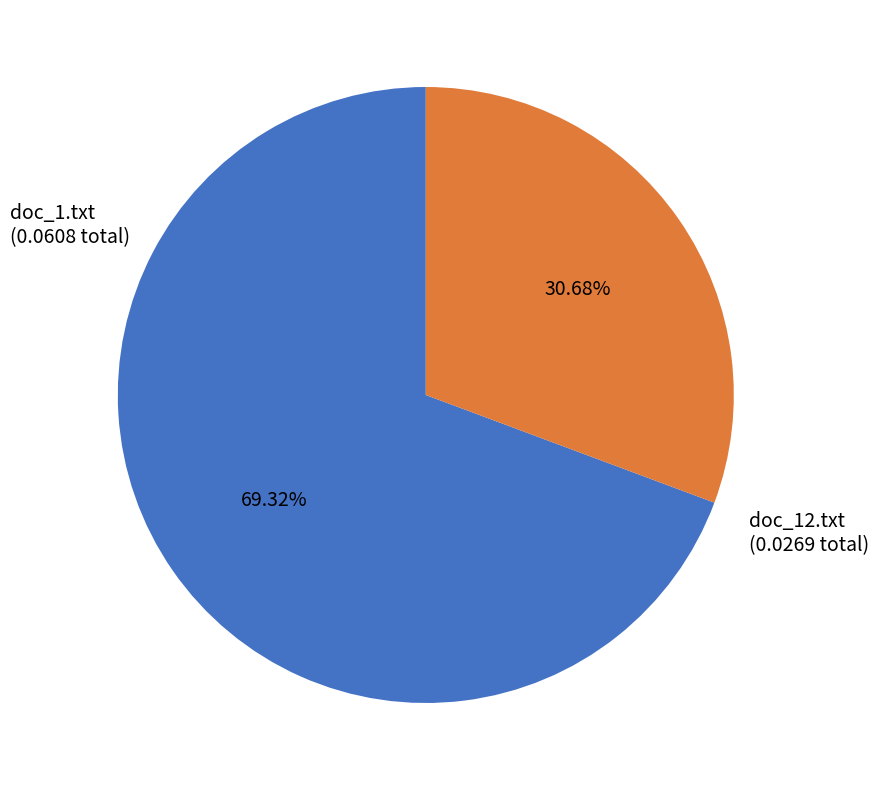

Is there a majority slice in this chart?

Yes